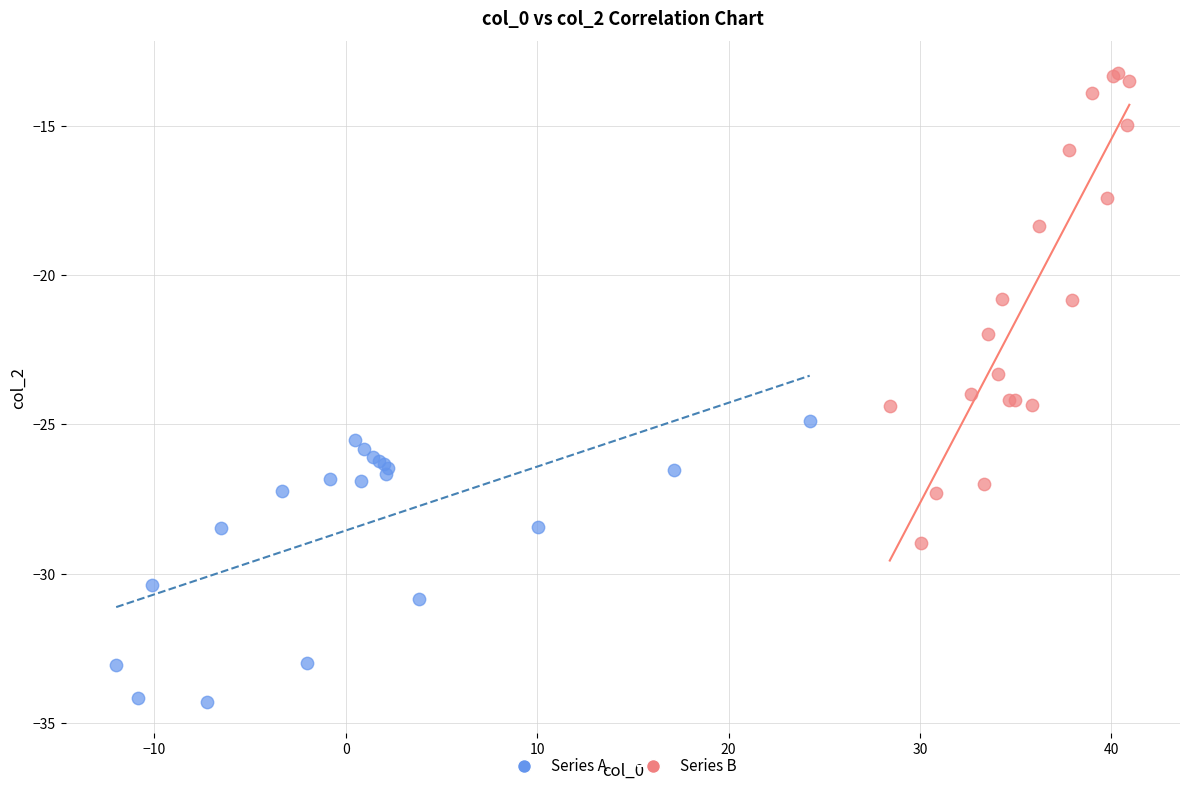

Which series contains the lowest Y value?

Series A